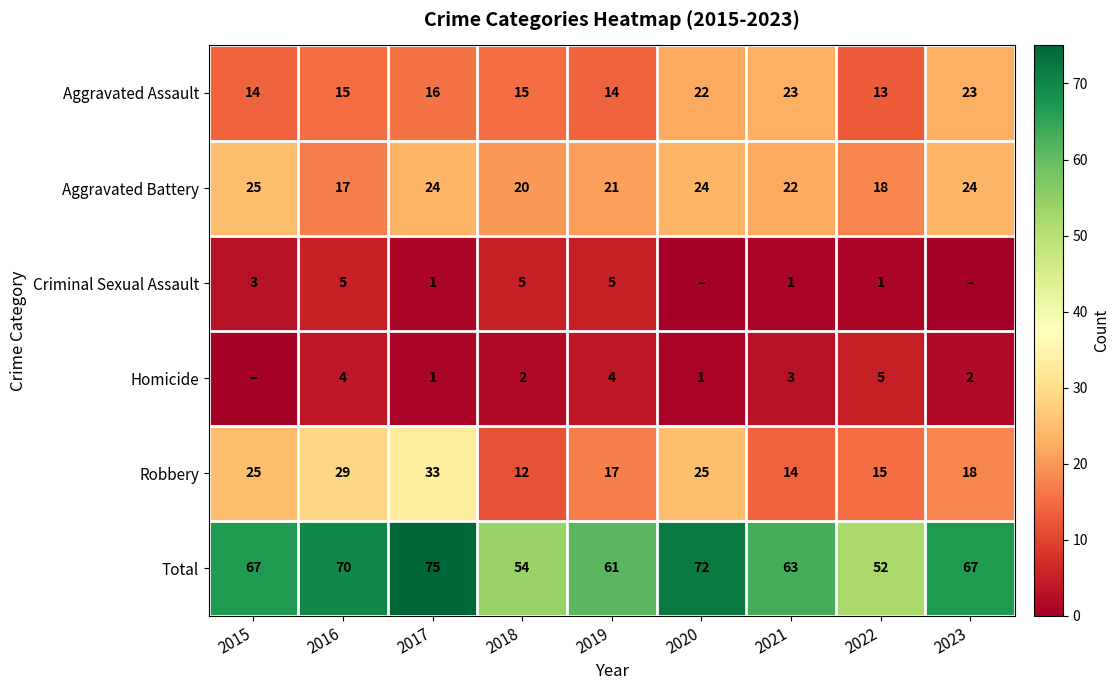

At how many categories does at least one series exceed 37?

9